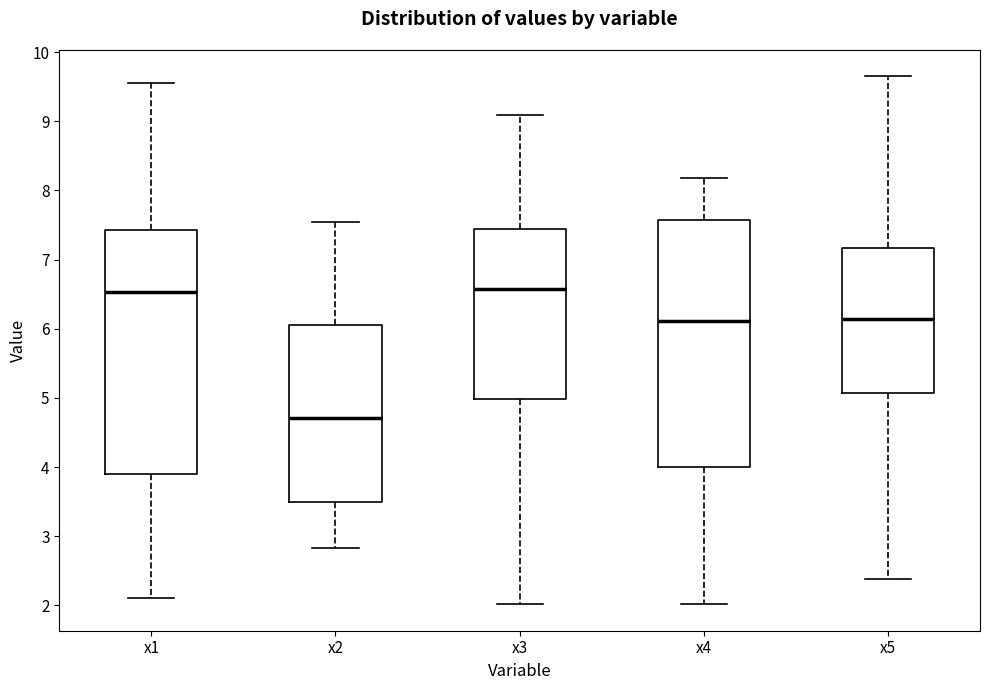

Reading left to right, transcribe this box plot: for each box, give where its median line is, the range the box spans, and where its two whiskers end, as read against the y-axis. The values are not printed on the chart, so give them approximately, as read against the axis.

x1: median 6.5, box 3.9 to 7.4, whiskers 2.1 to 9.6
x2: median 4.7, box 3.5 to 6.1, whiskers 2.8 to 7.5
x3: median 6.6, box 5.0 to 7.4, whiskers 2.0 to 9.1
x4: median 6.1, box 4.0 to 7.6, whiskers 2.0 to 8.2
x5: median 6.1, box 5.1 to 7.2, whiskers 2.4 to 9.6